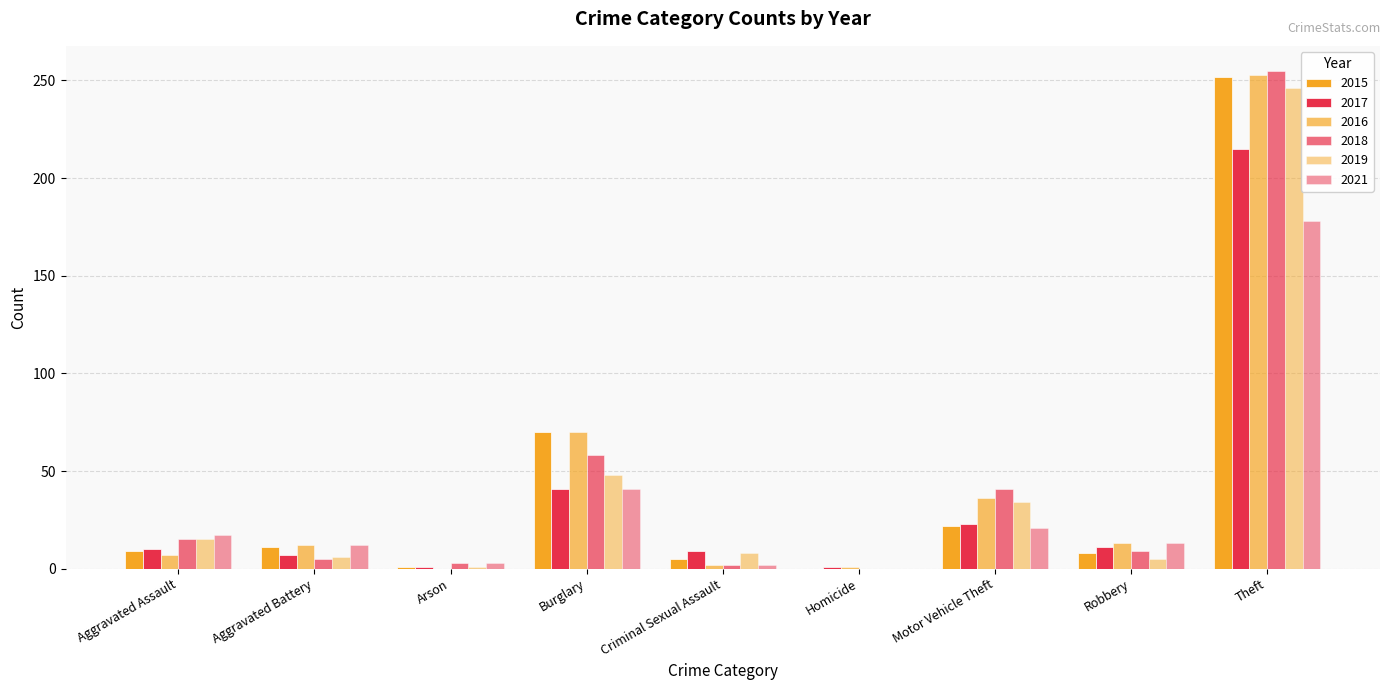

How many distinct data groups are displayed?

6